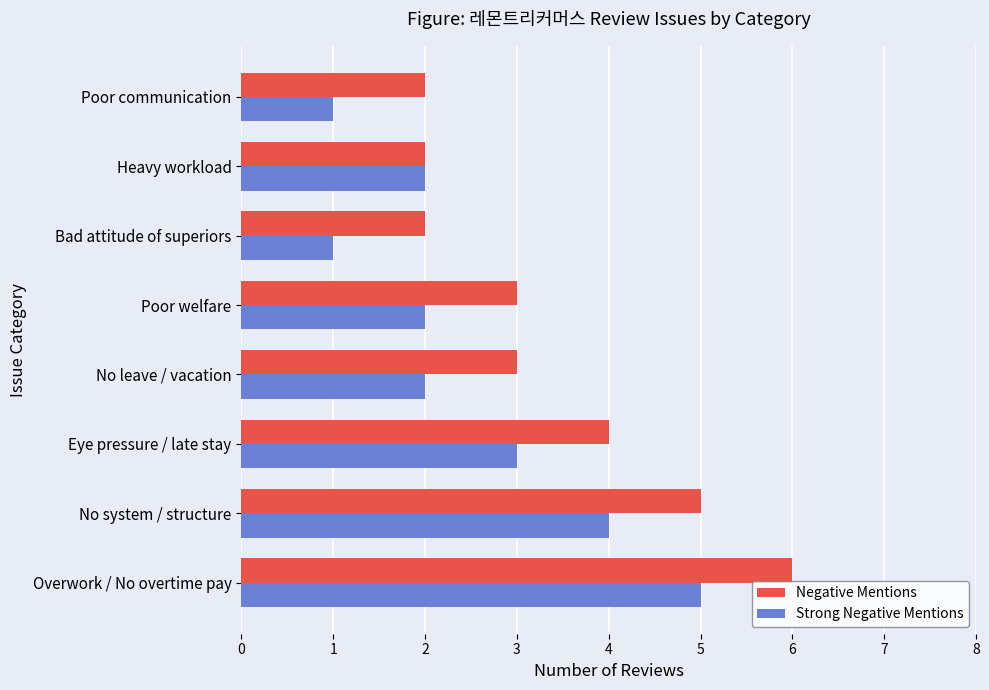

What is the difference between the maximum and minimum values in the Negative Mentions series?

4